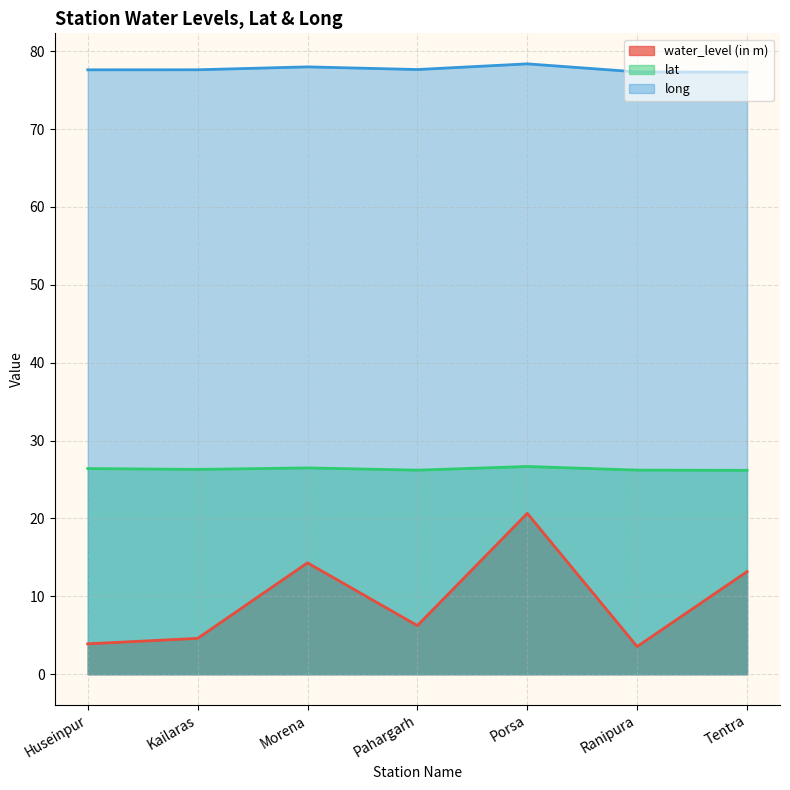

Reading left to right, list all the values displayed in this chart.

water_level (in m): Huseinpur=3.9	Kailaras=4.6	Morena=14.3	Pahargarh=6.2	Porsa=20.6	Ranipura=3.5	Tentra=13.2
lat: Huseinpur=26.4	Kailaras=26.3	Morena=26.5	Pahargarh=26.2	Porsa=26.7	Ranipura=26.2	Tentra=26.2
long: Huseinpur=77.6	Kailaras=77.6	Morena=78.0	Pahargarh=77.6	Porsa=78.4	Ranipura=77.3	Tentra=77.3